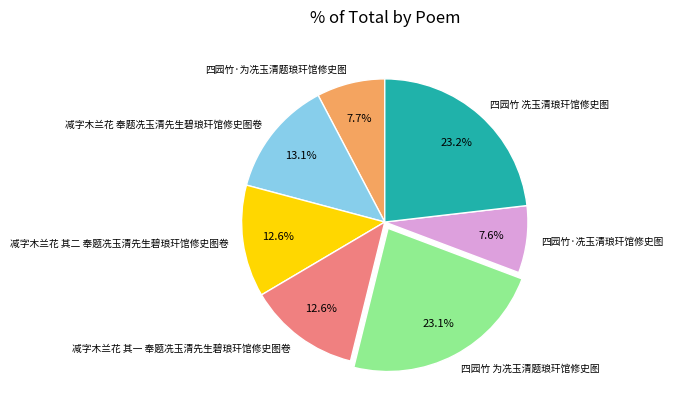

What is the ratio of the value at 四园竹 冼玉清琅玕馆修史图 to the value at 四园竹·为冼玉清题琅玕馆修史图?

3.0